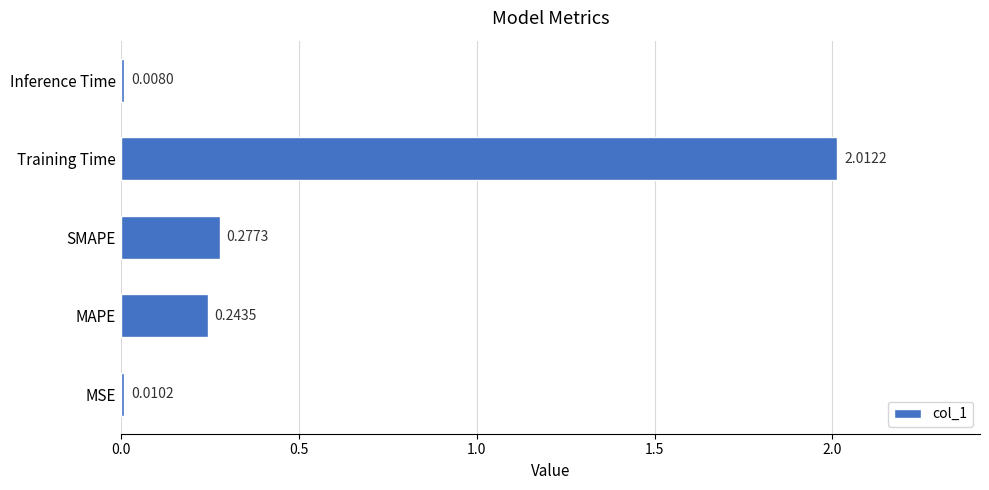

What is the sum of all values?

2.6